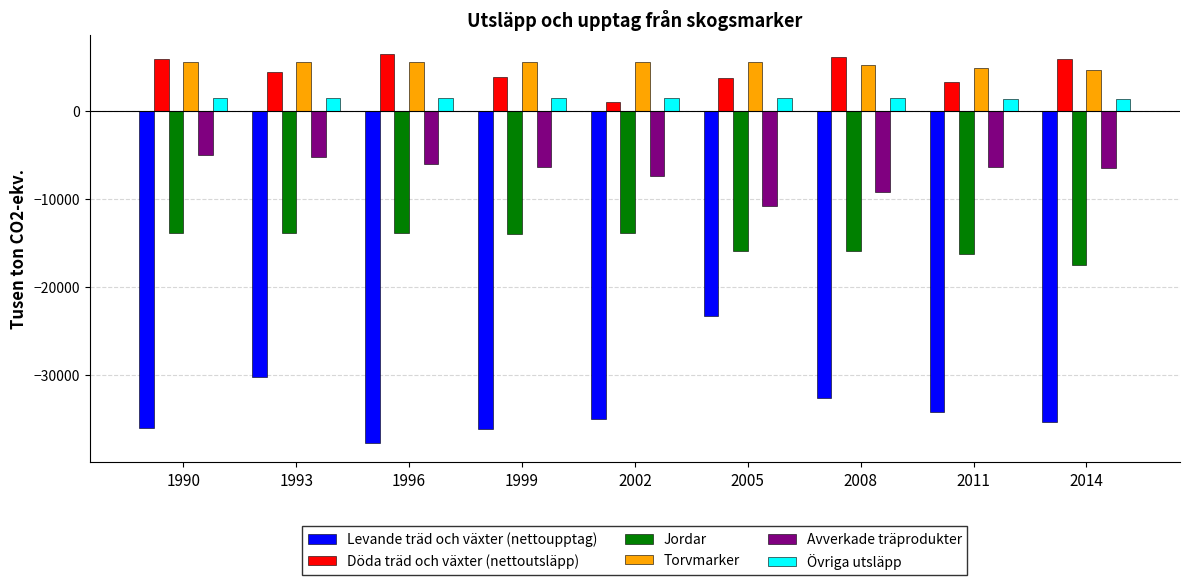

What is the lowest value of the Jordar series?

-17550